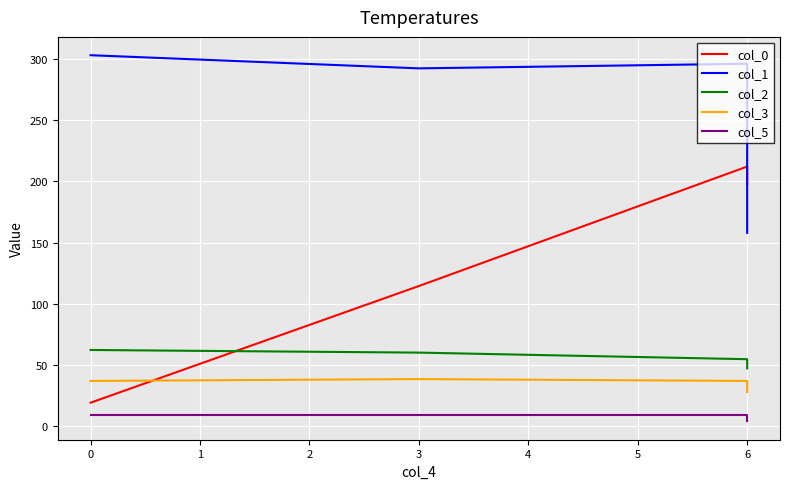

The col_2 series shows 84.7 at 3. True or false?

False